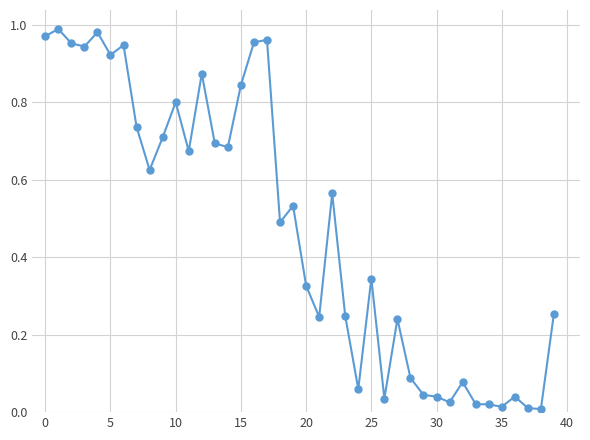

True or false: there are more than 0 points higher than both neighbors.

True